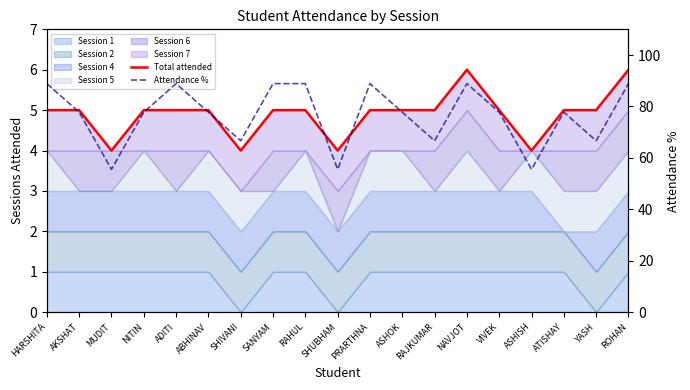

Is it true that Total attended equals 2.8 at NITIN?

False